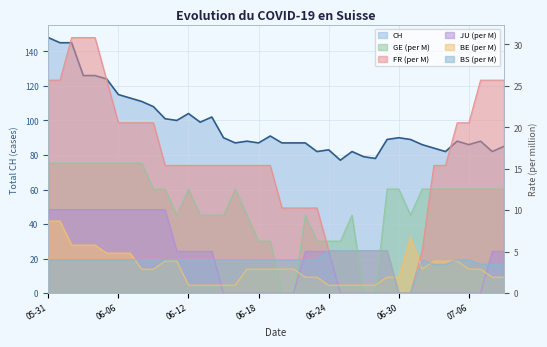

At how many categories does at least one series exceed 62?

40